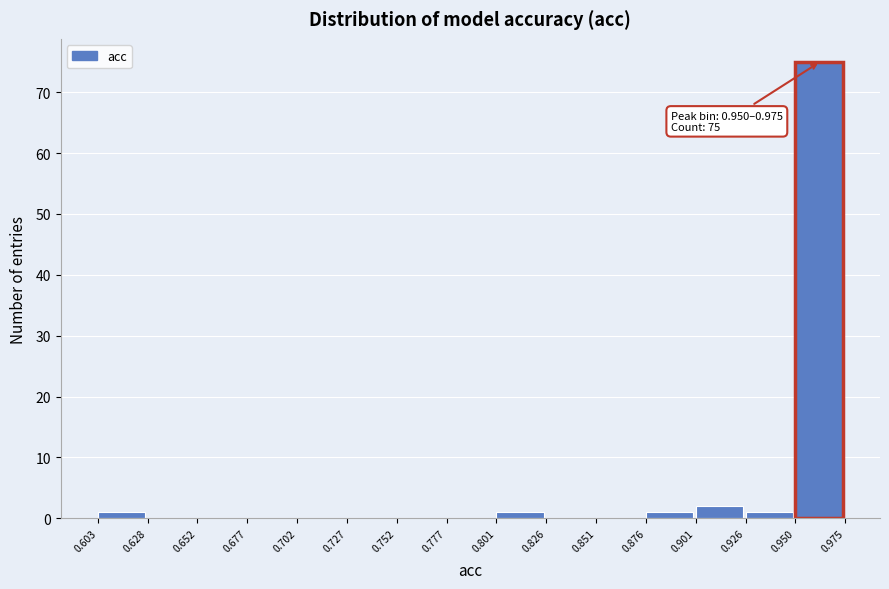

Over which range of the x-axis is the bar tallest?

0.950 to 0.975